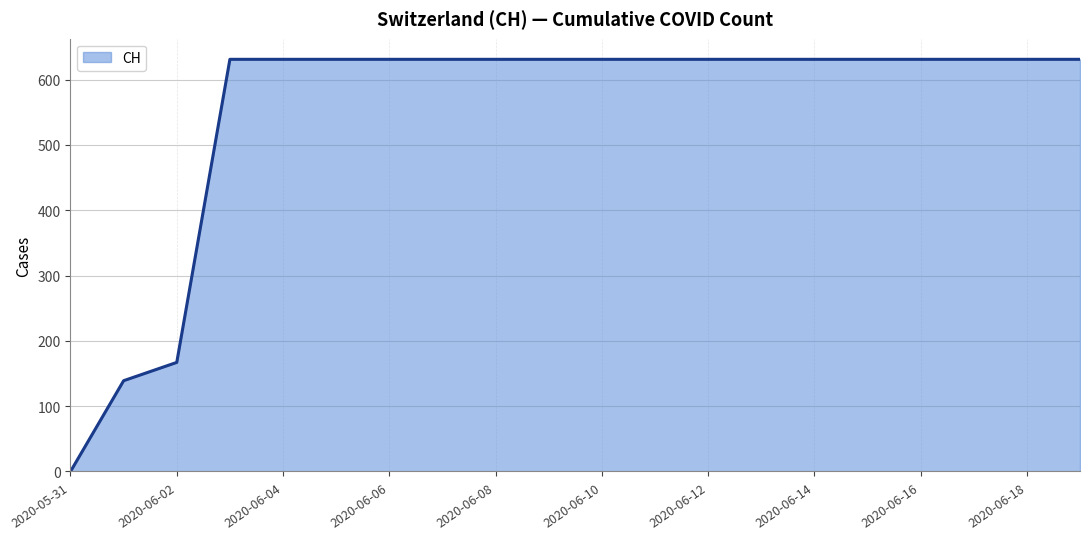

What is the difference between the maximum and minimum values?

631